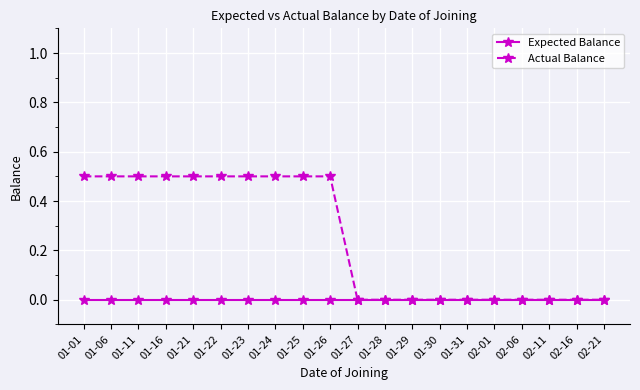

What position from the right is 01-22?

15